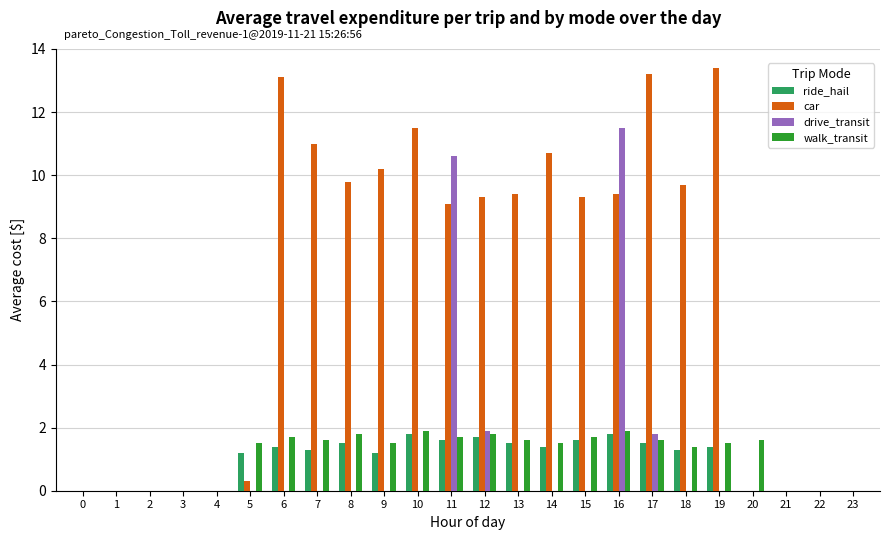

What are all the series names shown in the legend?

ride_hail, car, drive_transit, walk_transit